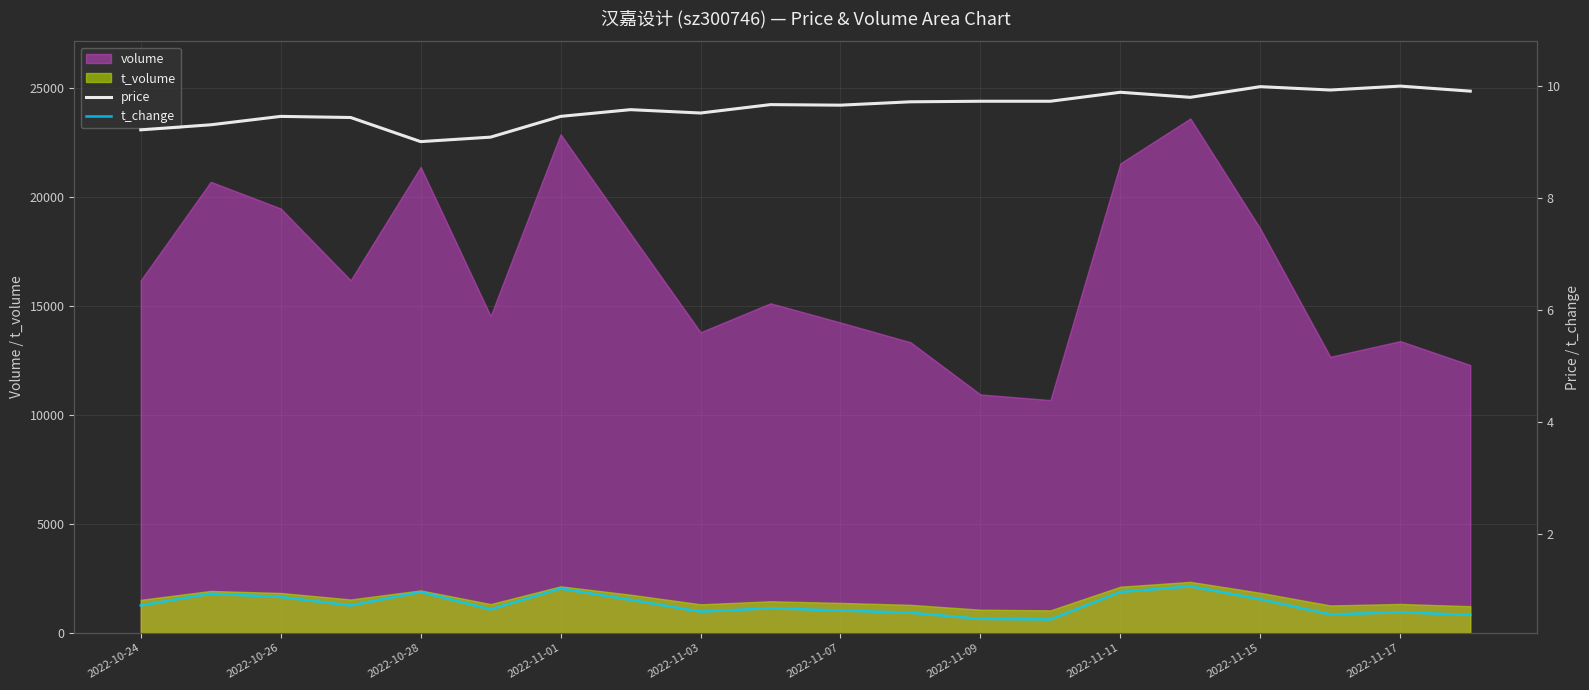

How many lines are shown in the chart?

2